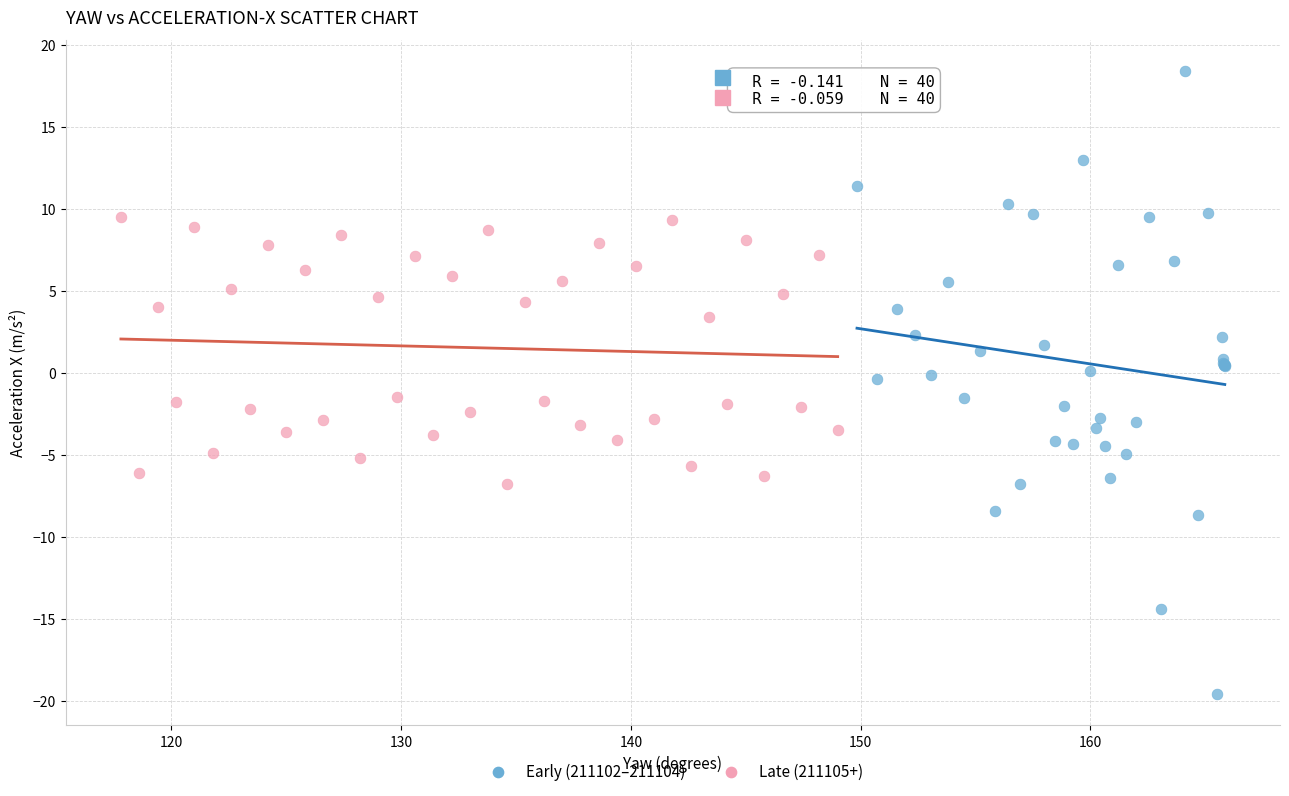

Which series has the widest spread of Y values?

Early (211102–211104)